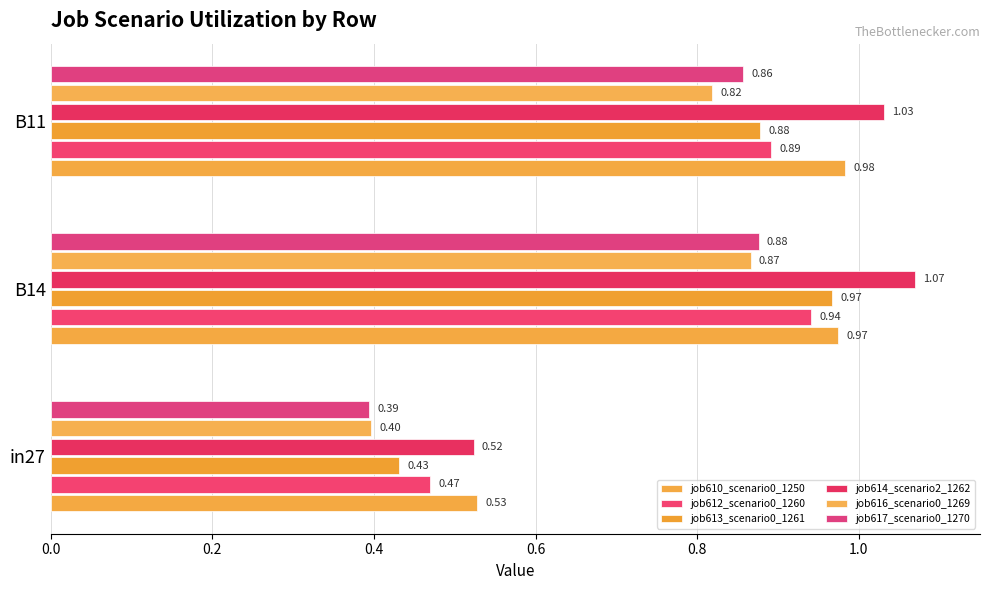

What is the minimum value shown in the chart?

0.4